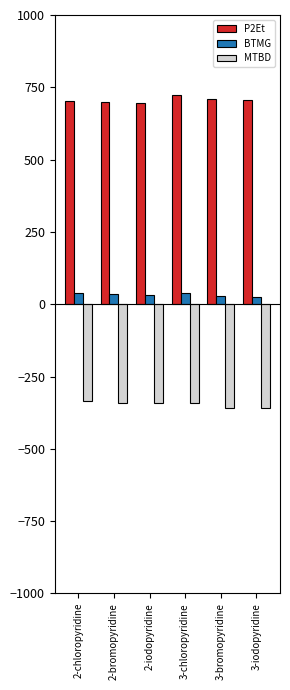

Is it true that P2Et equals 724.0 at 3-chloropyridine?

True